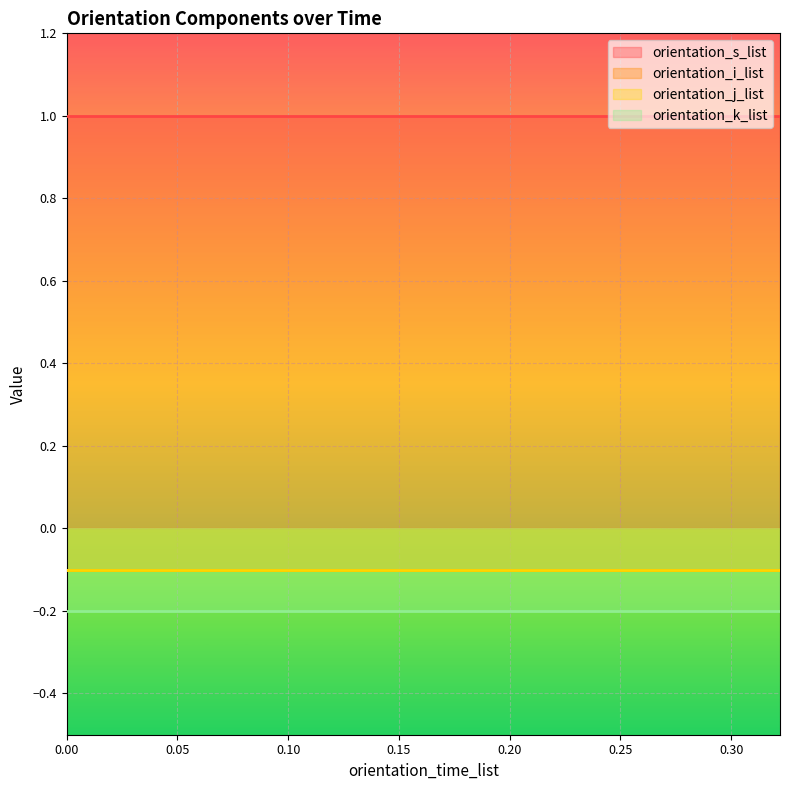

What is the average value of the orientation_j_list series?

-0.1